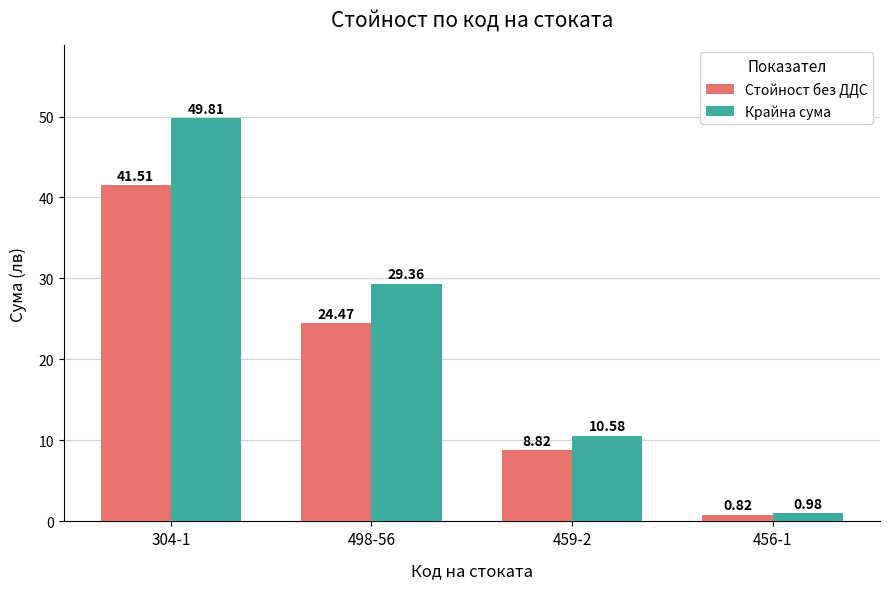

At how many categories does at least one series exceed 15?

2